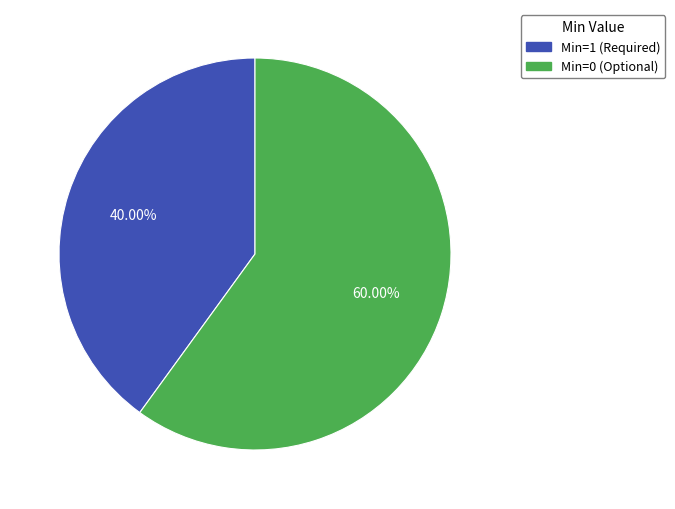

Is there any slice that represents more than half of the pie?

Yes